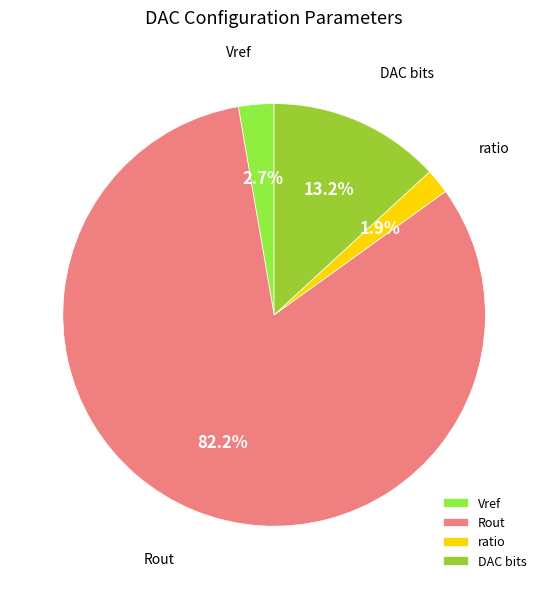

How much of the chart is everything except ratio?

98.1%